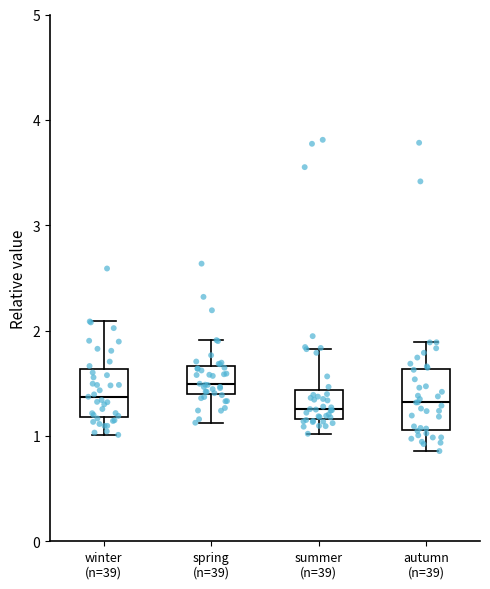

Where is the upper edge of the box for summer (n=39) on the y-axis? The values are not printed on the chart, so give them approximately, as read against the axis.

1.4